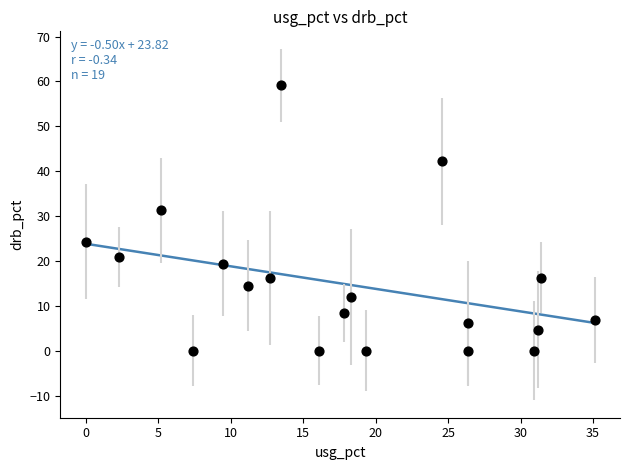

What is the range of Y values (max minus min)?

59.1